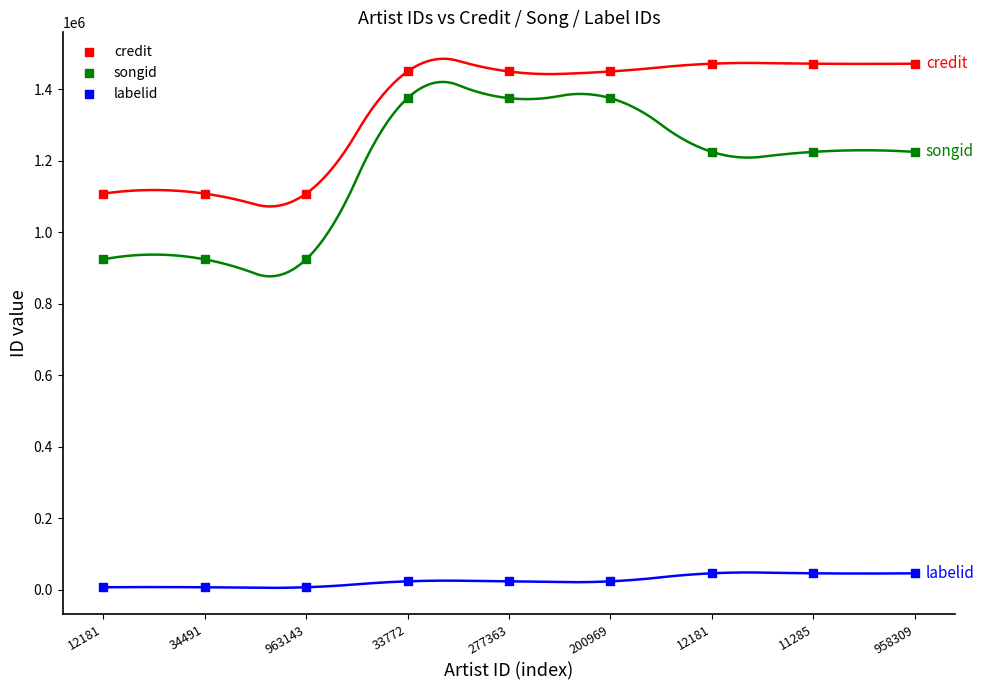

Across all data points, what is the range of Y values (max minus min)?

1464313